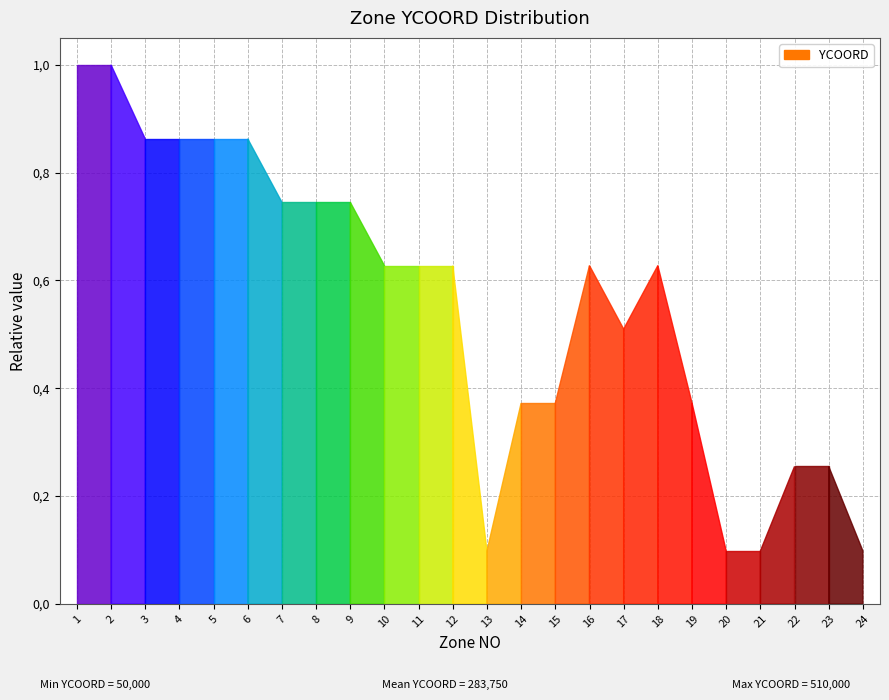

What is the difference between the maximum and minimum values?

0.9